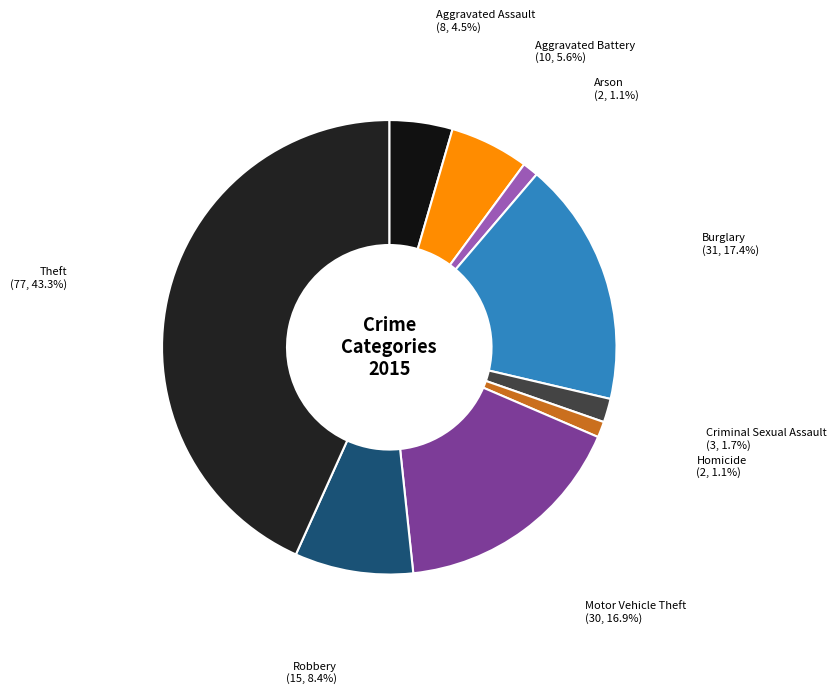

Count the number of slices in the pie.

9